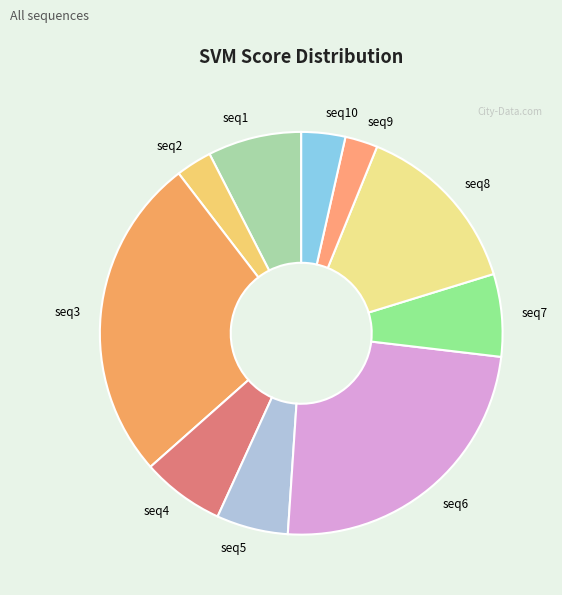

Which category has the biggest portion of the pie?

seq3